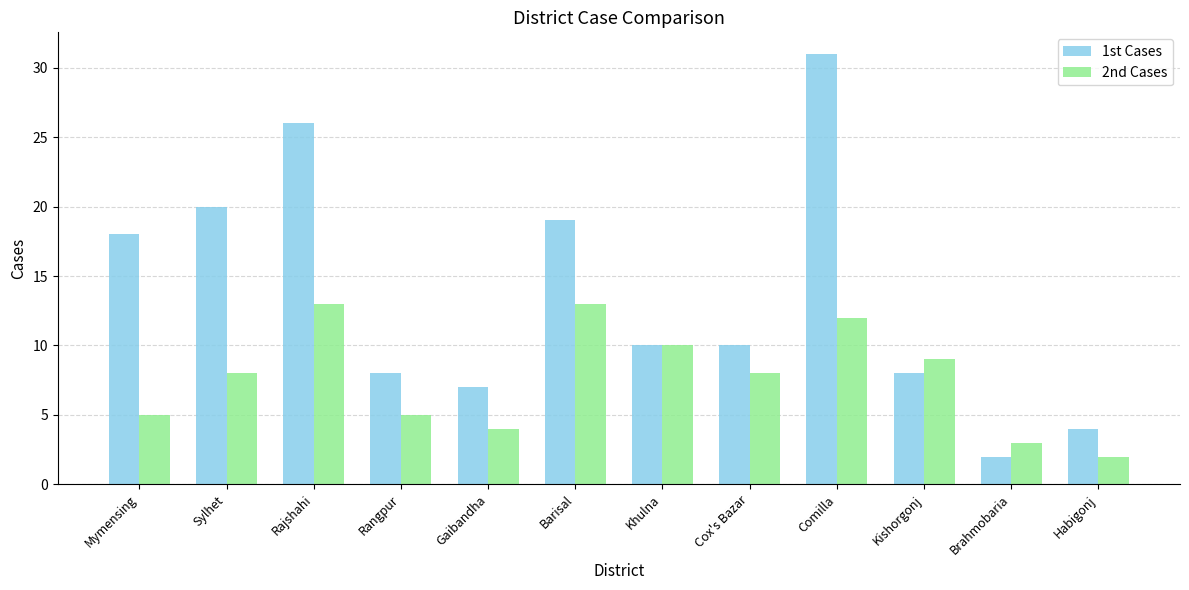

Count the number of categories in the chart.

12